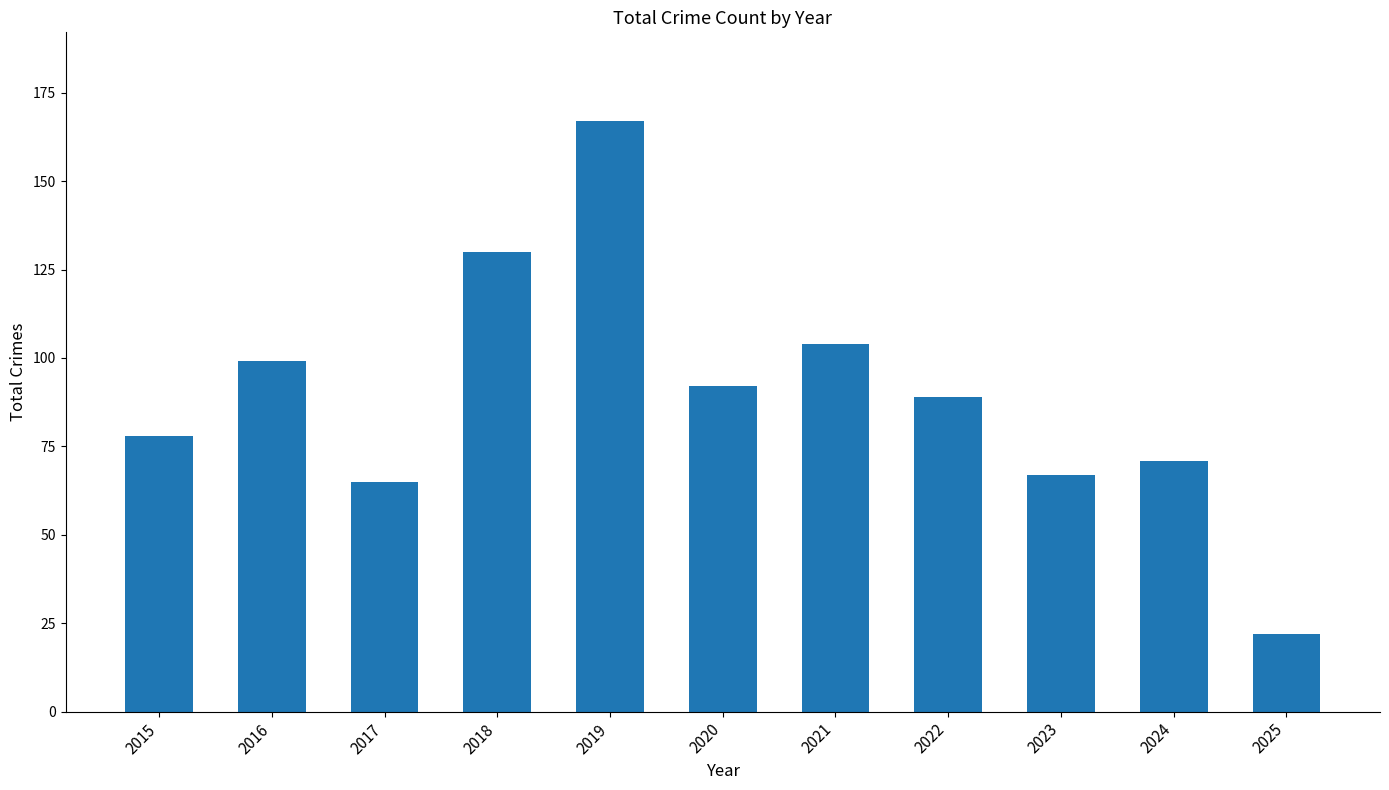

What is the ratio of the value at 2020 to the value at 2018?

0.7